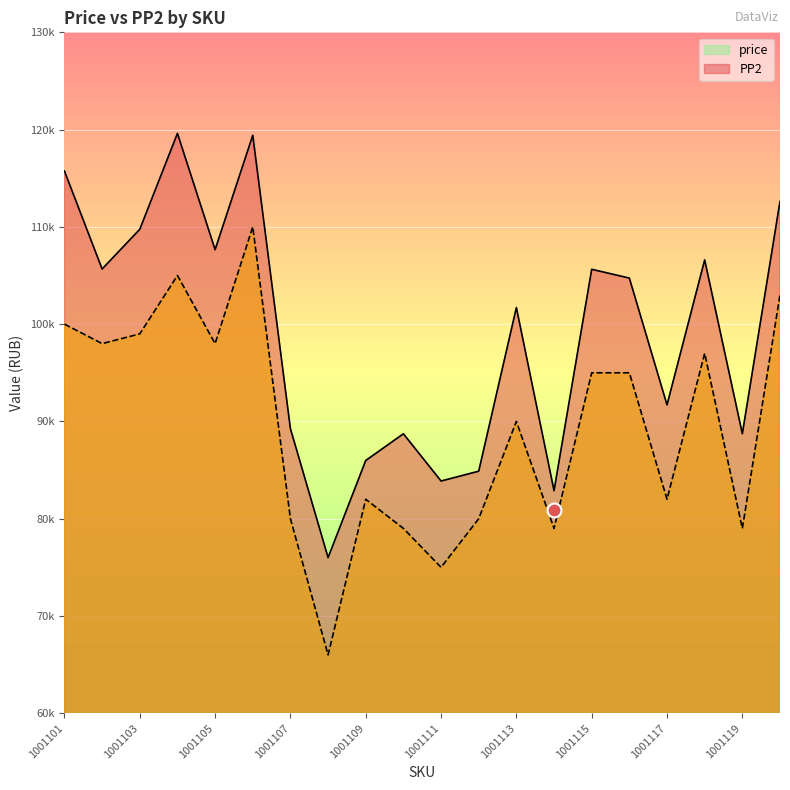

List the series in order of their peak value, highest first.

price, PP2